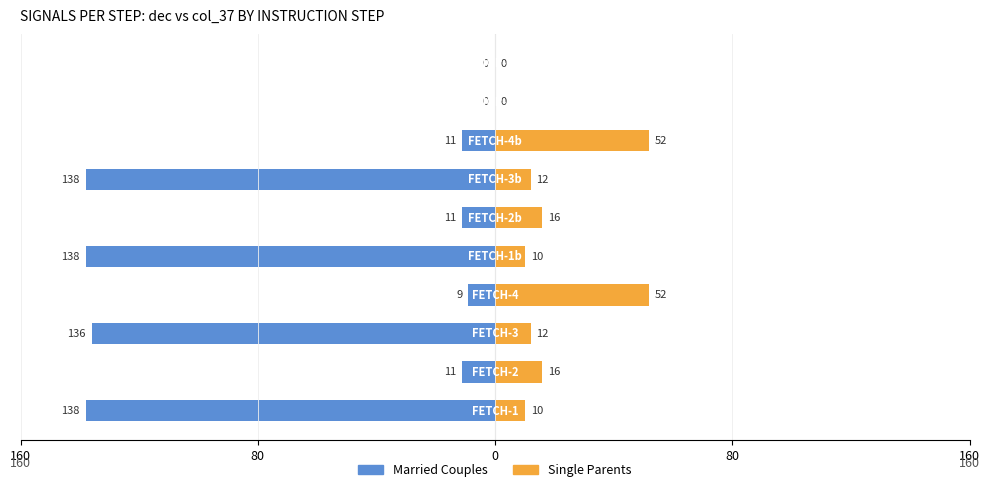

How many data points does each series have?

10